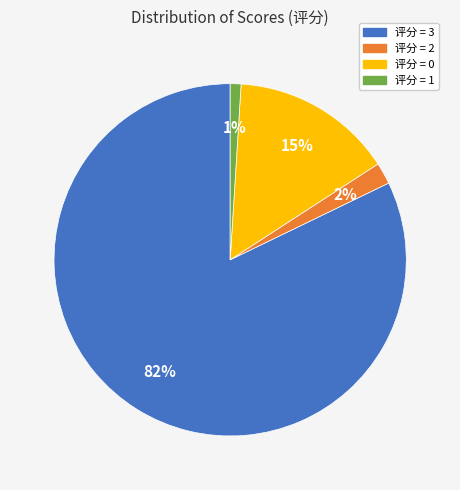

To the nearest percent, what is the combined percentage of 评分 = 0 and 评分 = 1?

16%